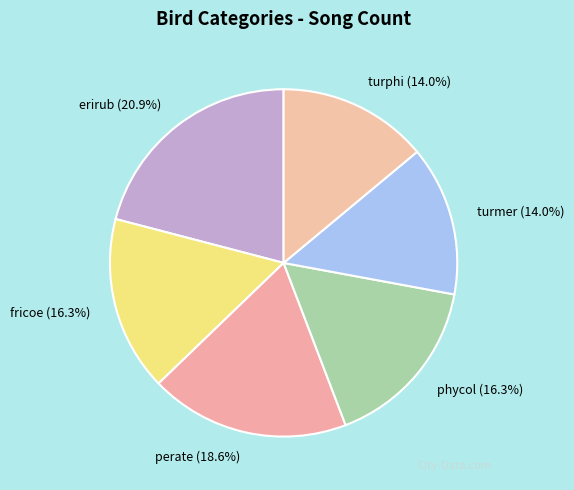

What percentage is NOT represented by phycol?

83.7%